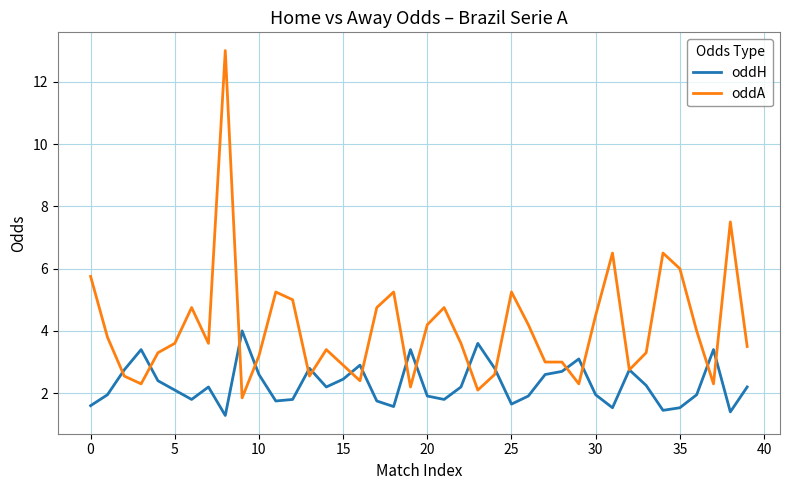

Rank the series by their maximum value, from lowest to highest.

oddH, oddA